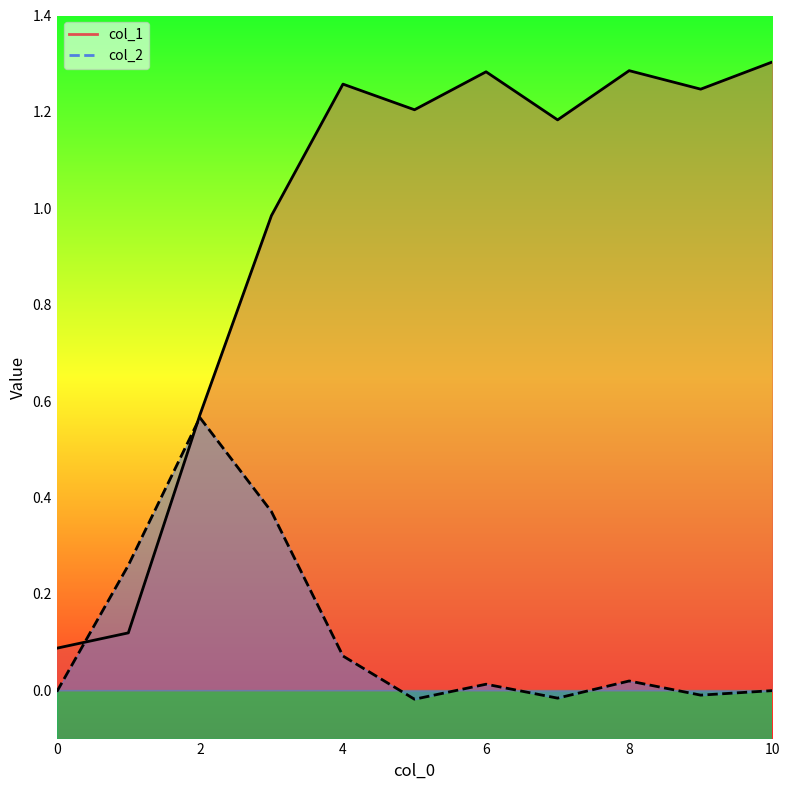

Is the value of col_2 at 1 greater than the value of col_1 at 1?

Yes